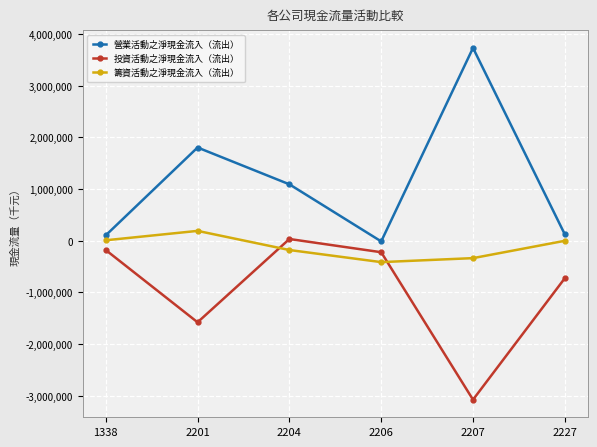

How many series are shown in this chart?

3